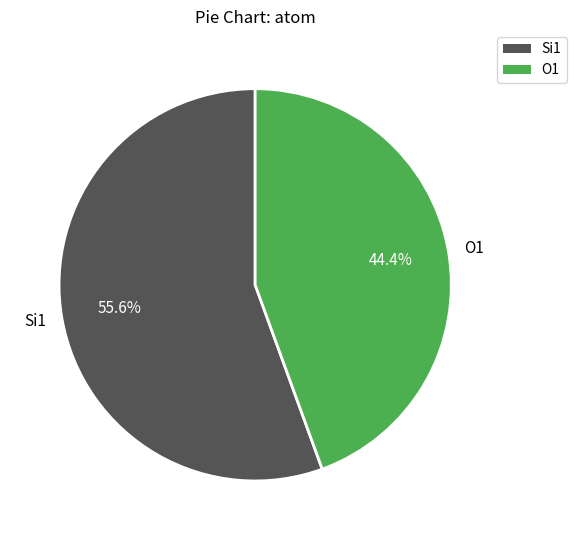

Combined, do Si1 and O1 account for over 50%?

Yes